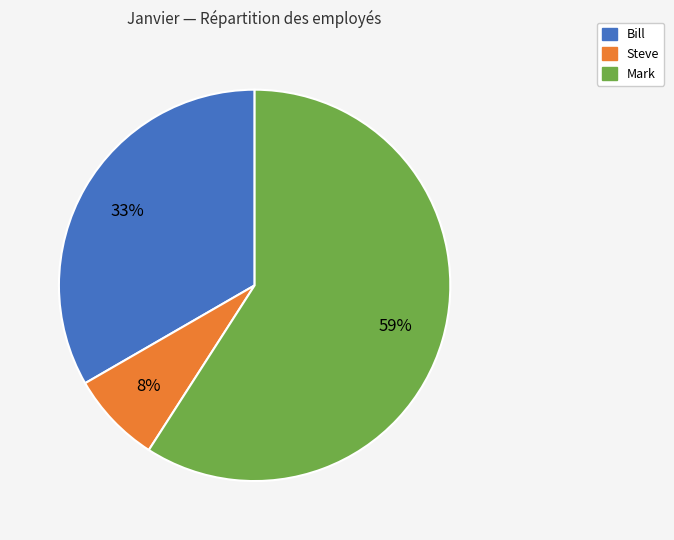

What percentage is the Mark slice, to the nearest percent?

59%